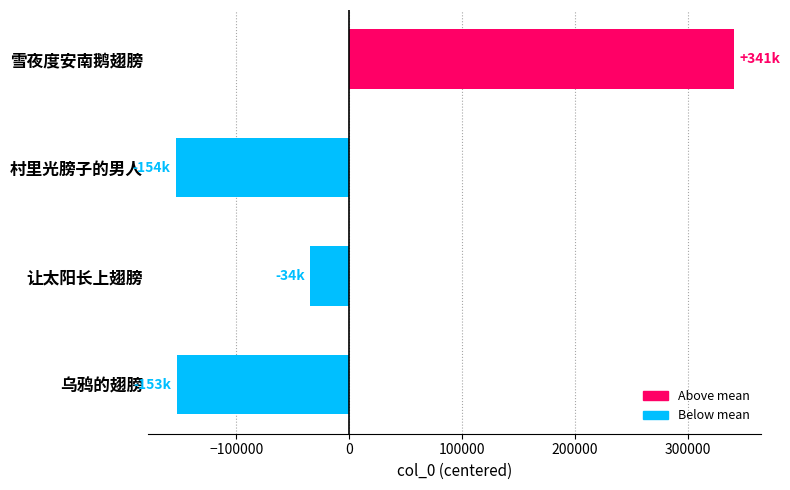

Which label corresponds to the largest value in the chart?

雪夜度安南鹅翅膀